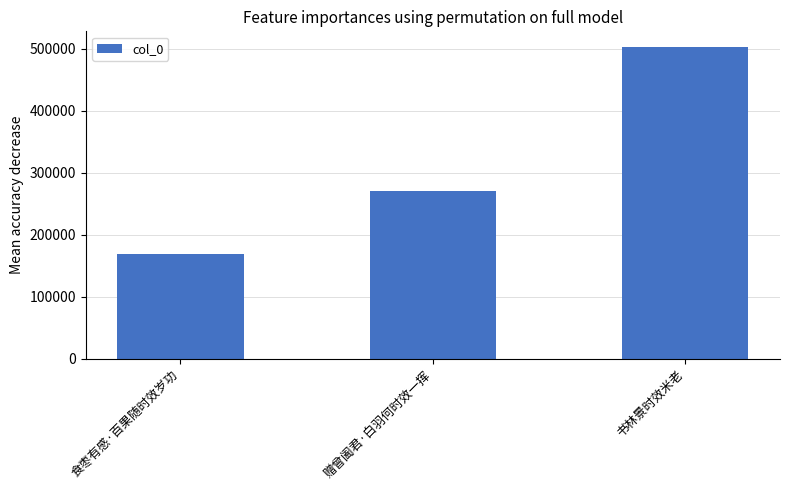

How many bars are there in total?

3